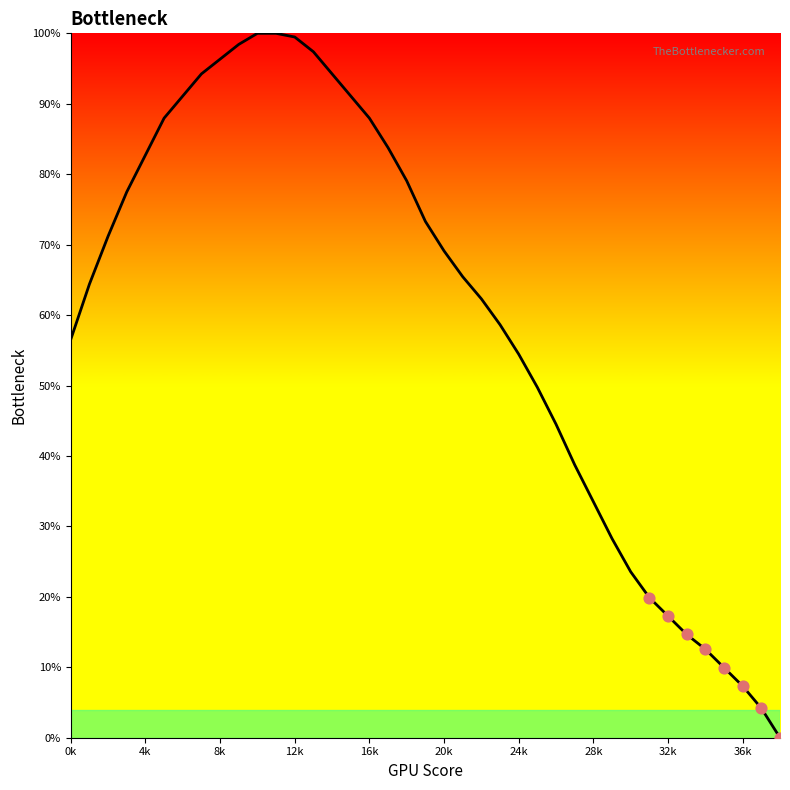

What is the difference between the maximum and minimum values?

100.0